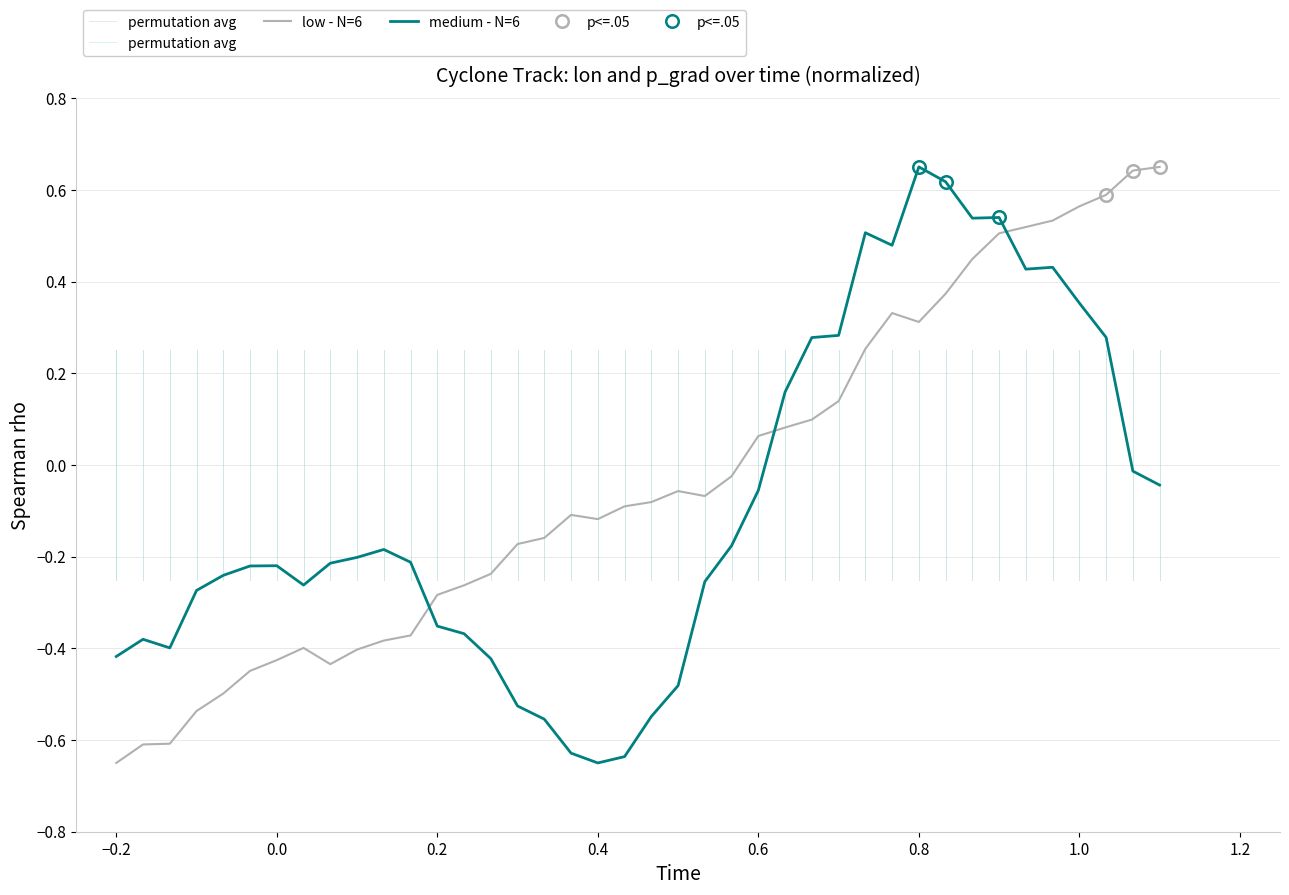

What is the highest value of the medium - N=6 series?

0.7